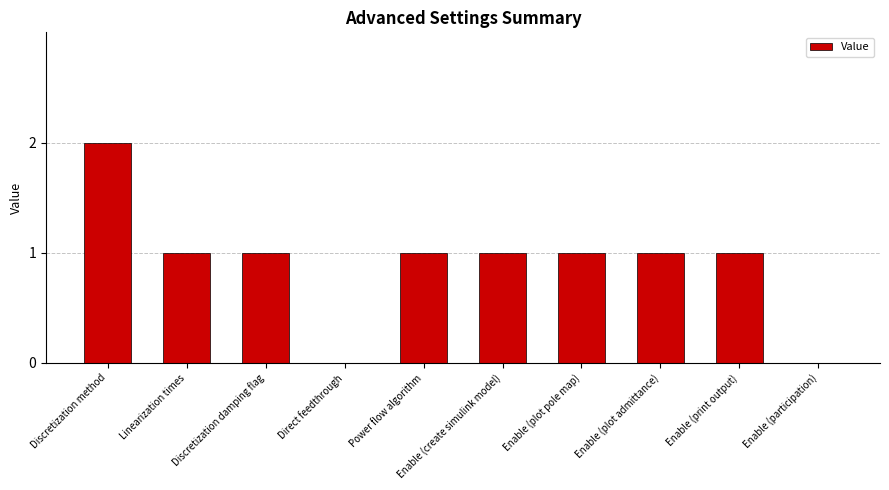

True or false: the data shows 0 at Enable (print output).

False